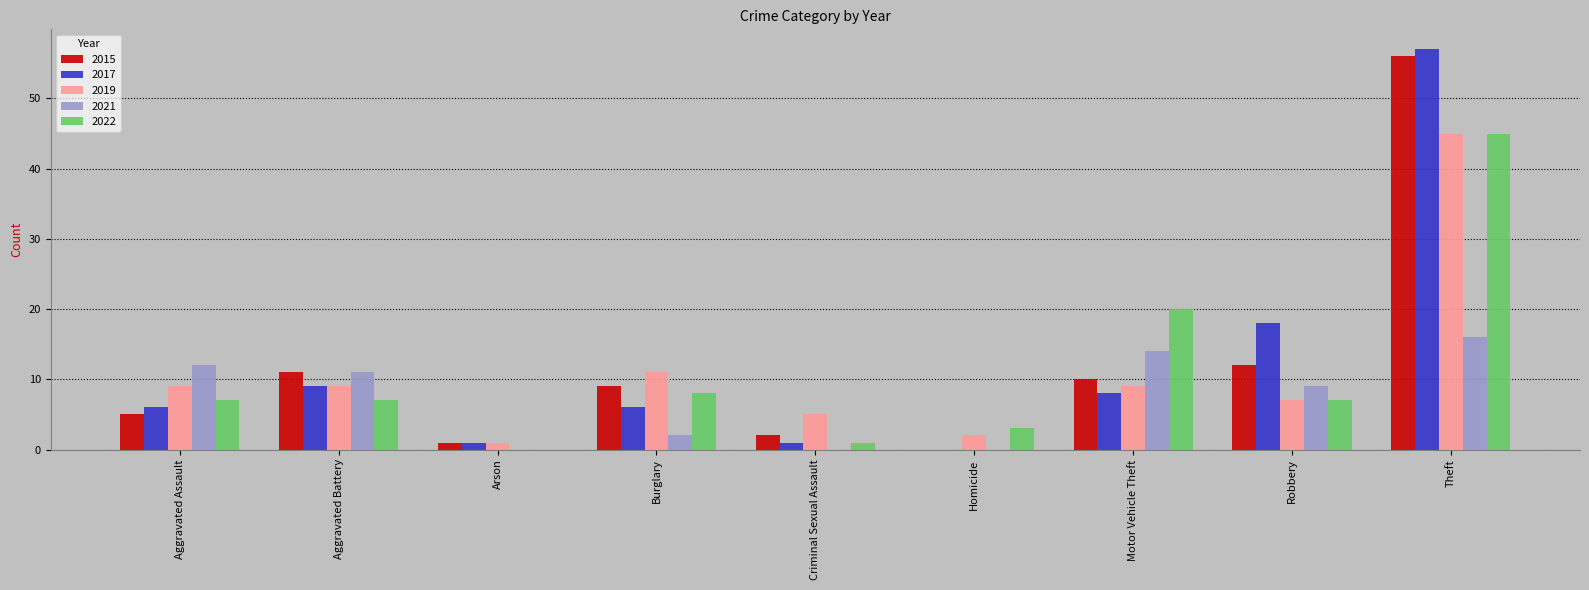

True or false: 2022 has a value of 32 at Motor Vehicle Theft.

False